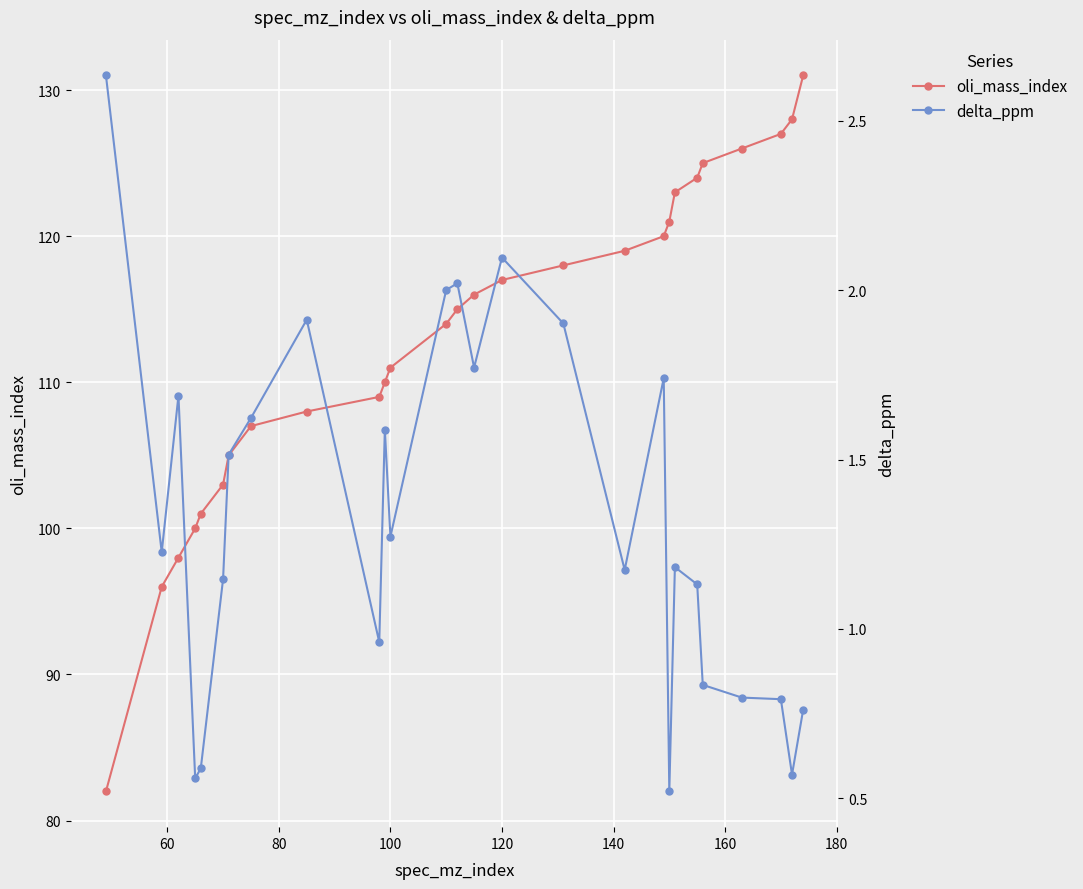

What is the lowest value of the oli_mass_index series?

82